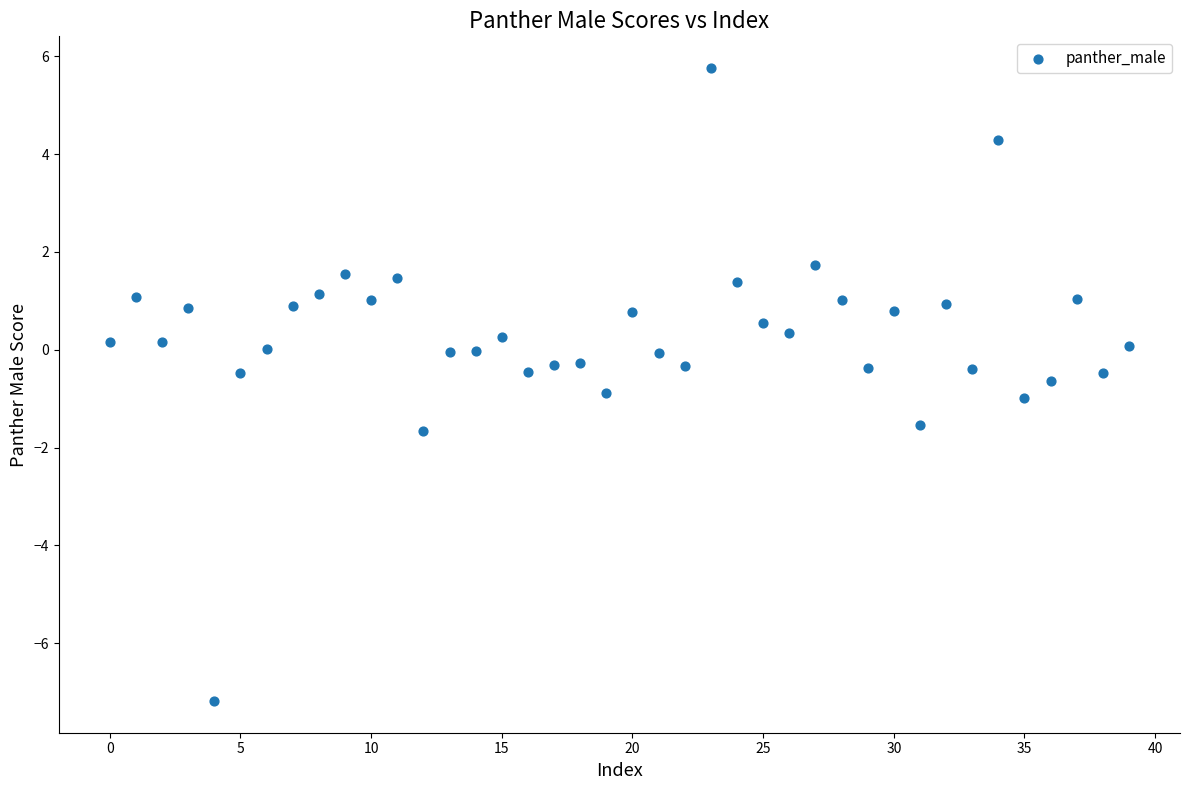

What is the range of Y values (max minus min)?

12.9